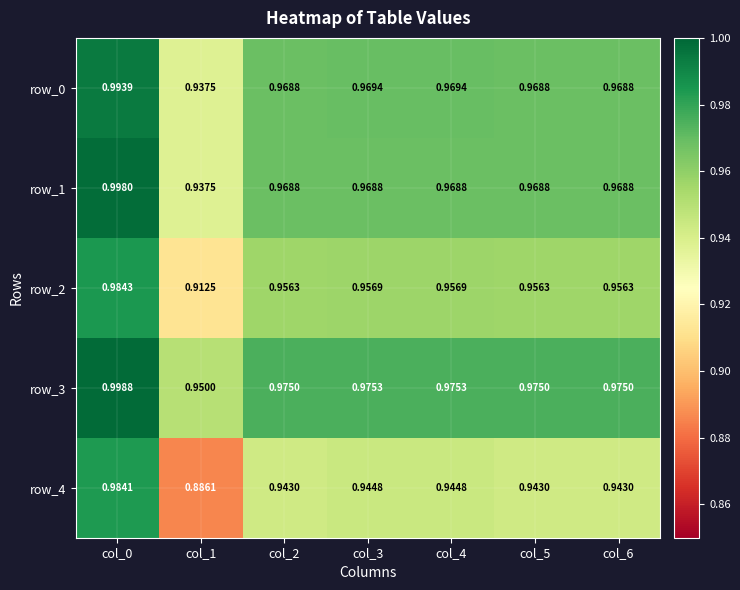

List the series in order of their peak value, lowest first.

row_4, row_2, row_0, row_1, row_3